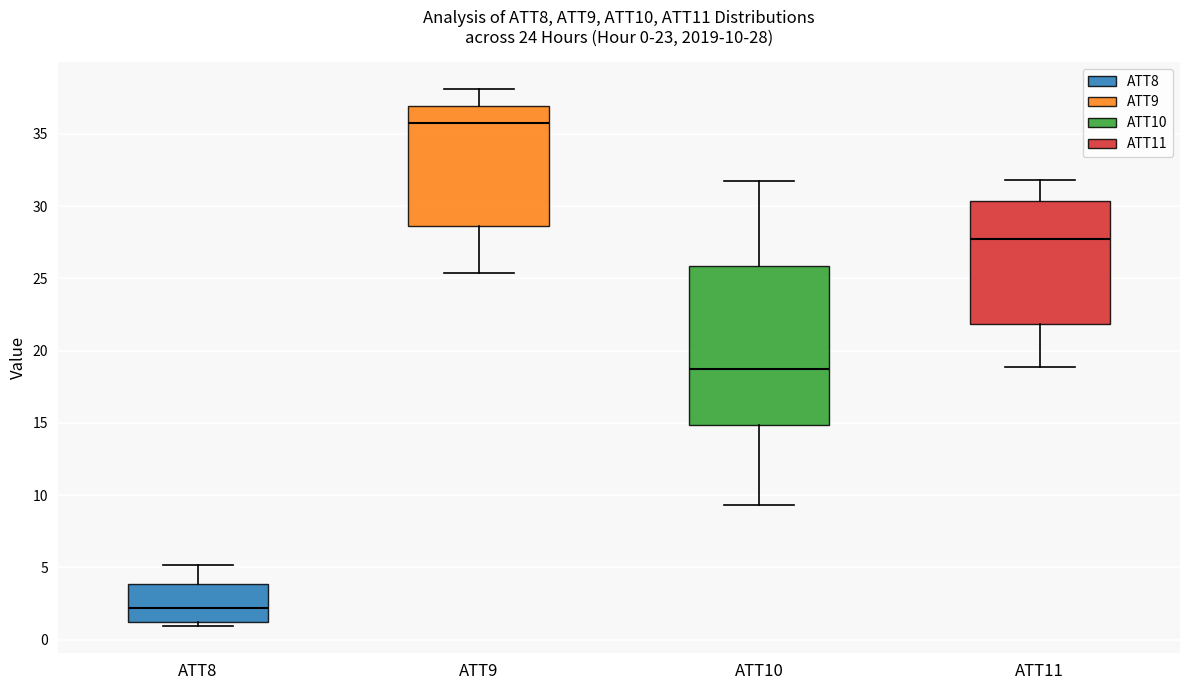

Comparing the boxes themselves (not the whiskers), which one is the tallest?

ATT10